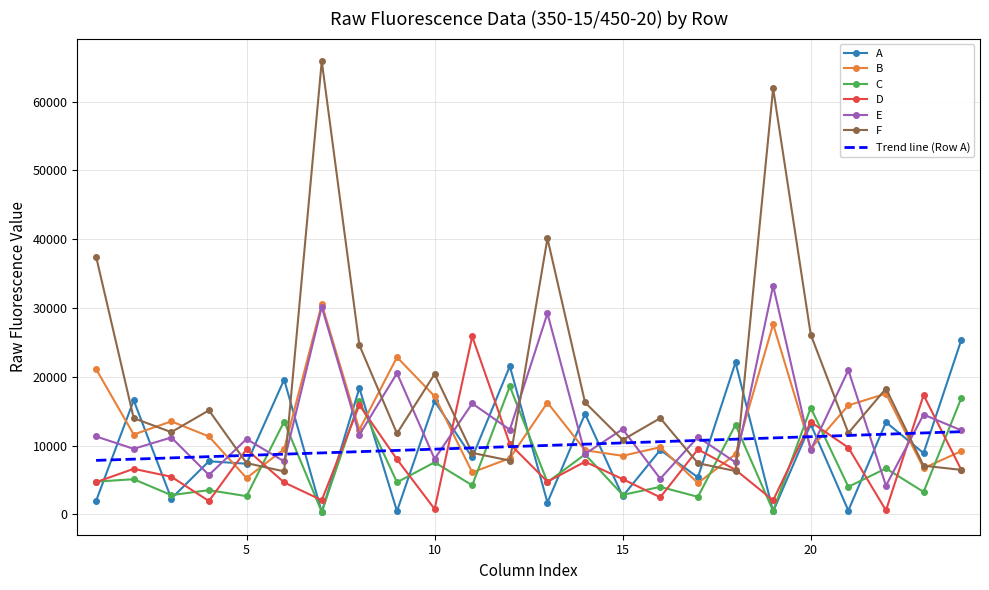

True or false: D and B cross at least once.

True